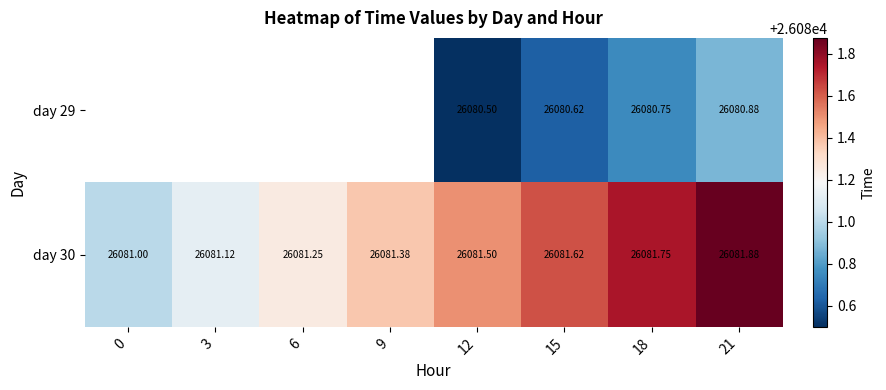

Rank the categories by day 29 value from lowest to highest.

0, 3, 6, 9, 12, 15, 18, 21